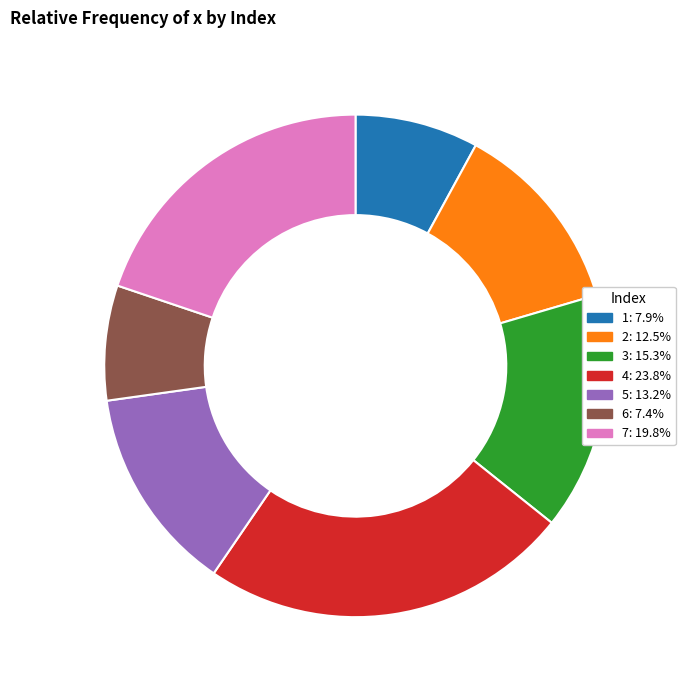

What is the smallest slice in the pie chart?

6